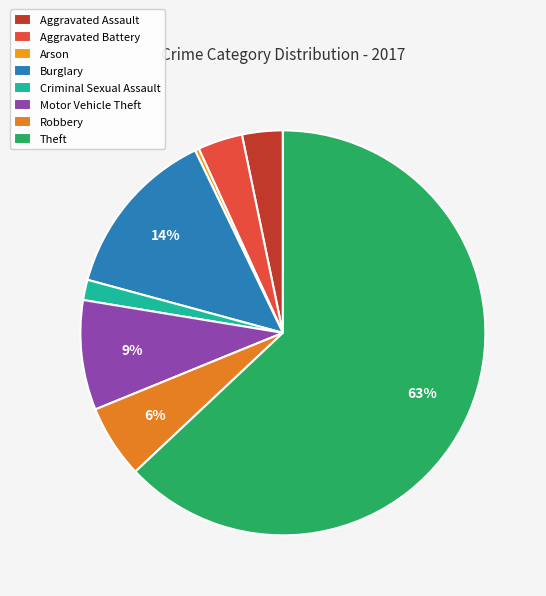

The Aggravated Assault slice represents 14% of the pie. True or false?

False